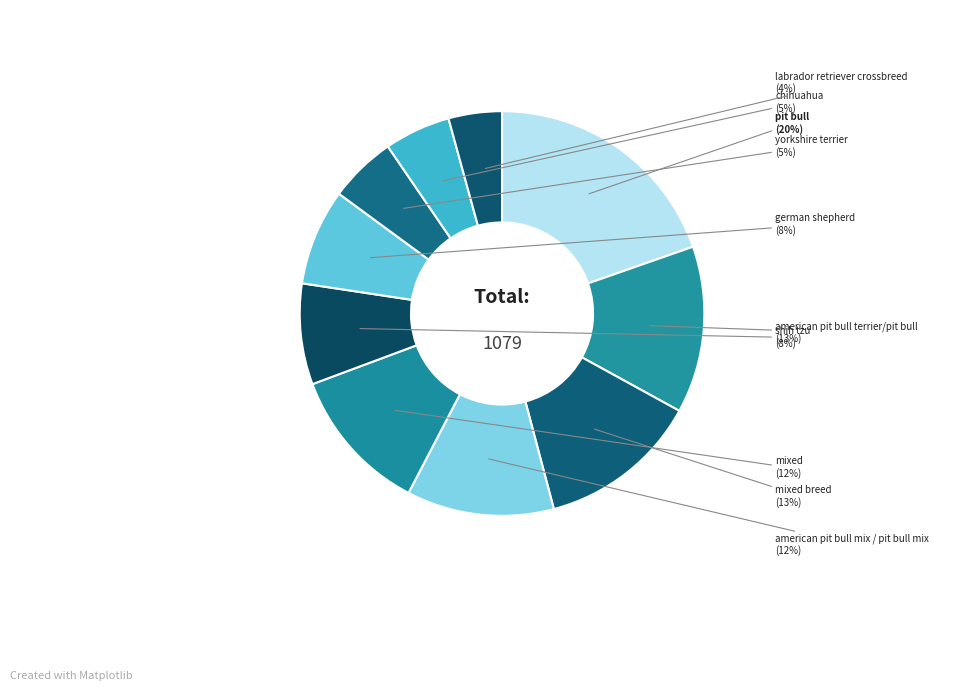

How many segments does this pie chart have?

10